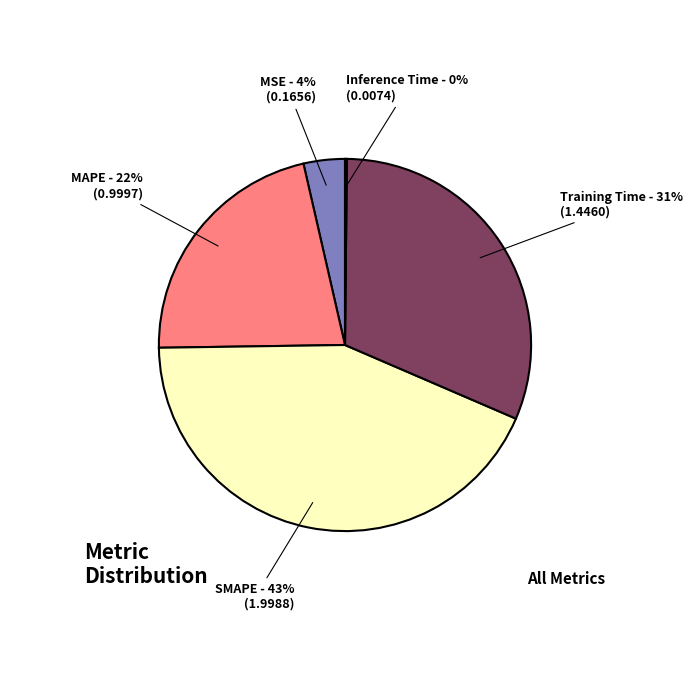

What percentage is the SMAPE slice, to the nearest percent?

43%